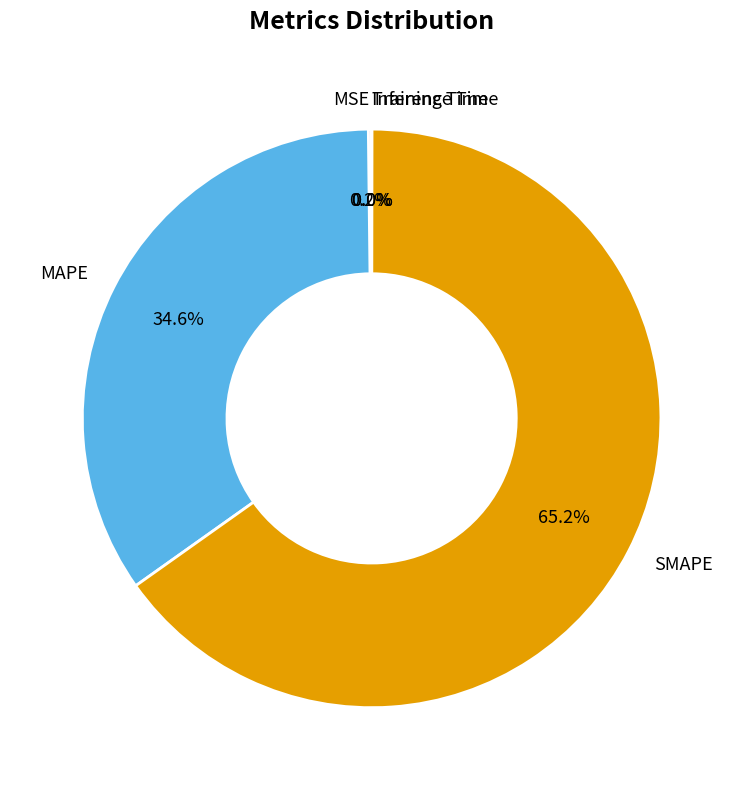

What percentage is NOT represented by MAPE?

65.4%